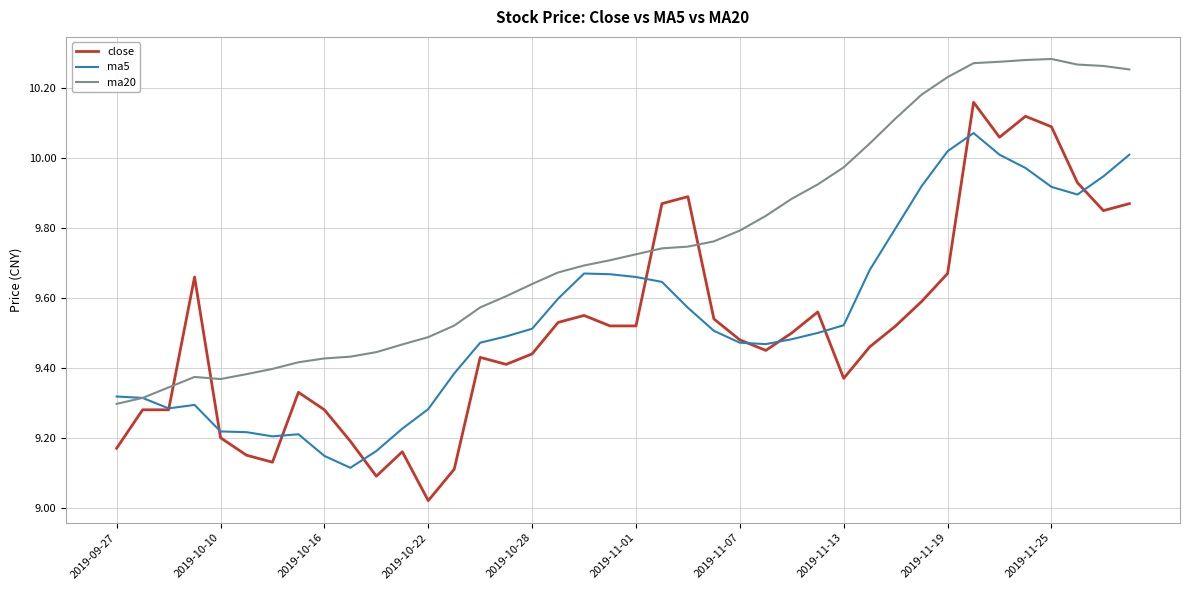

List the series in order of their peak value, lowest first.

ma5, close, ma20